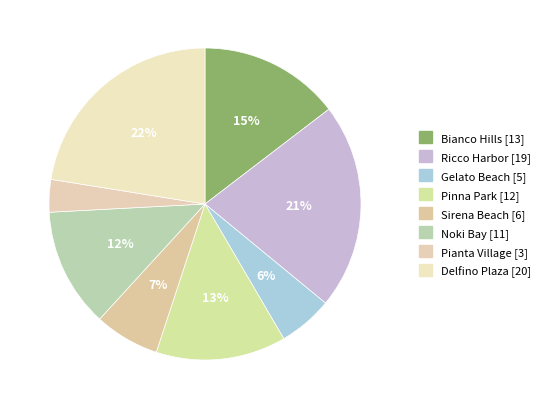

What portion of the pie excludes Ricco Harbor?

78.7%